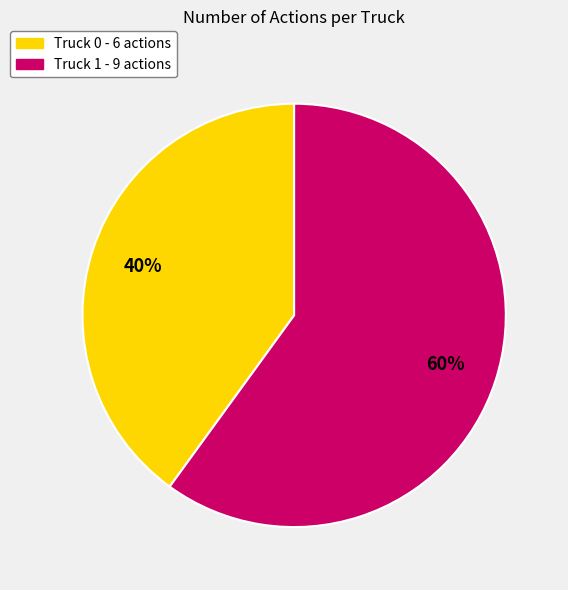

How many segments does this pie chart have?

2